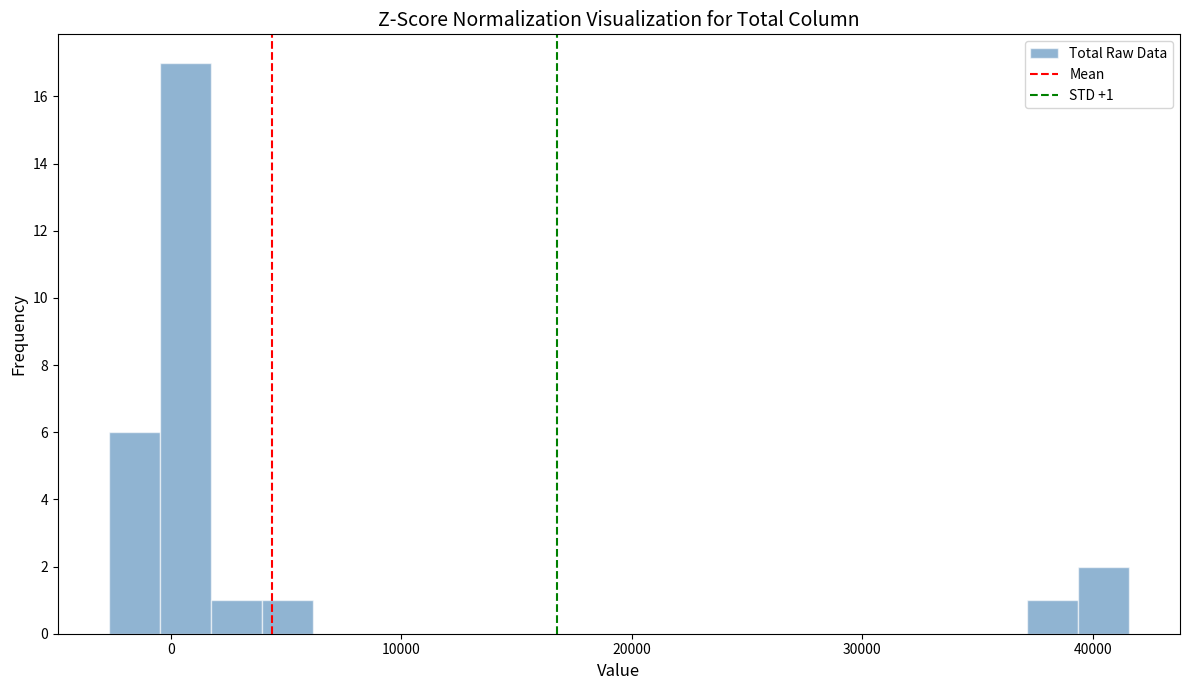

Read against the x-axis, roughly where is the centre of the tallest bar?

1000